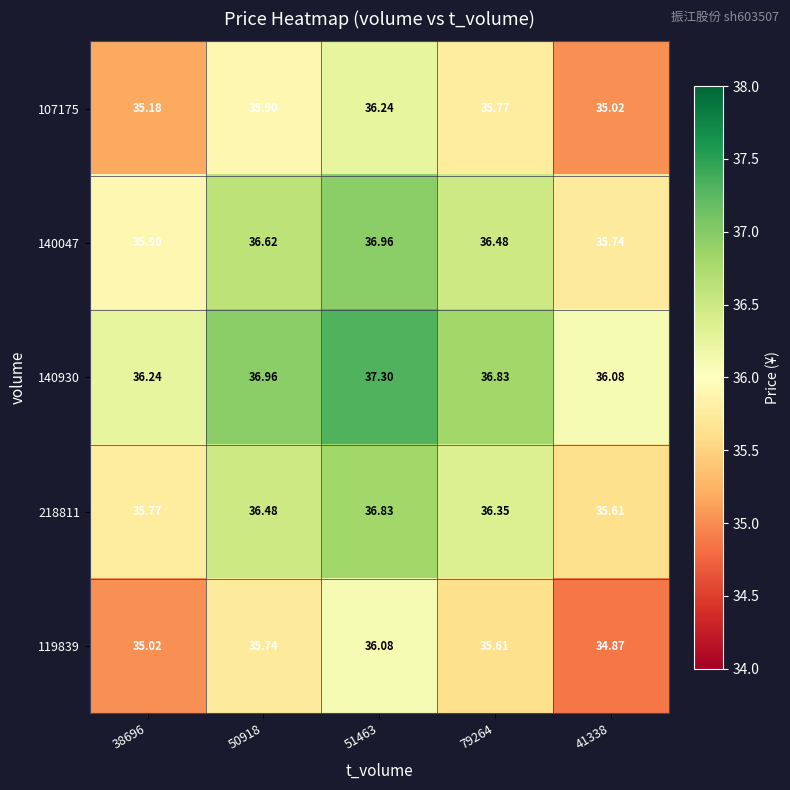

How many categories are shown in the chart?

5